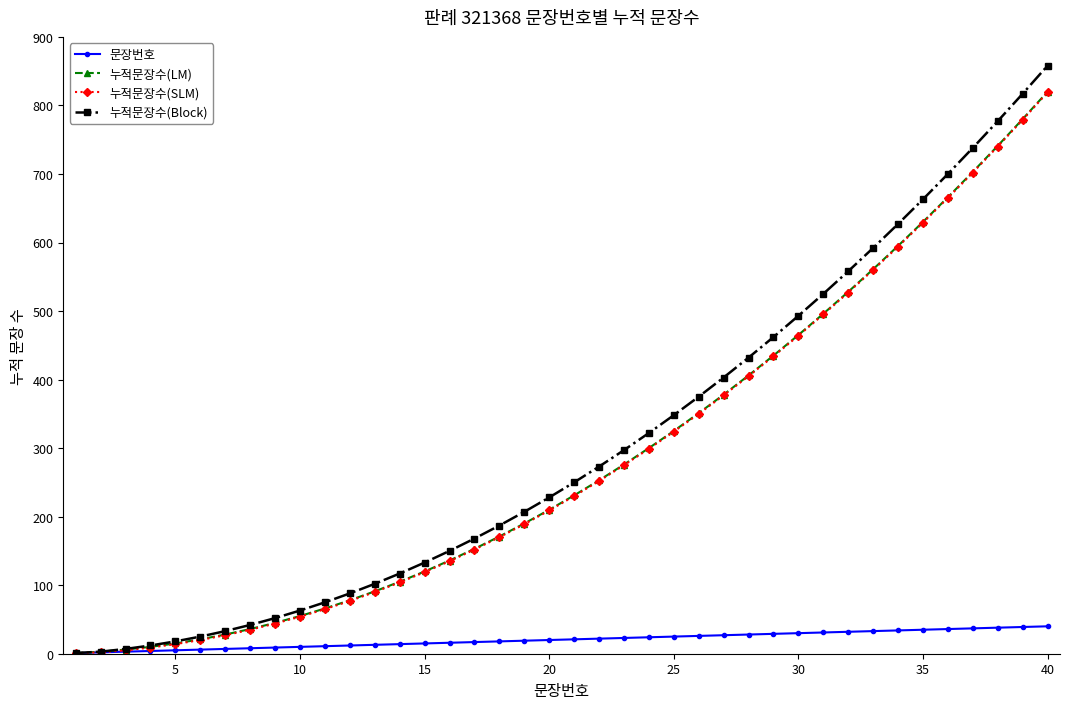

Which series has the widest spread of values?

누적문장수(Block)